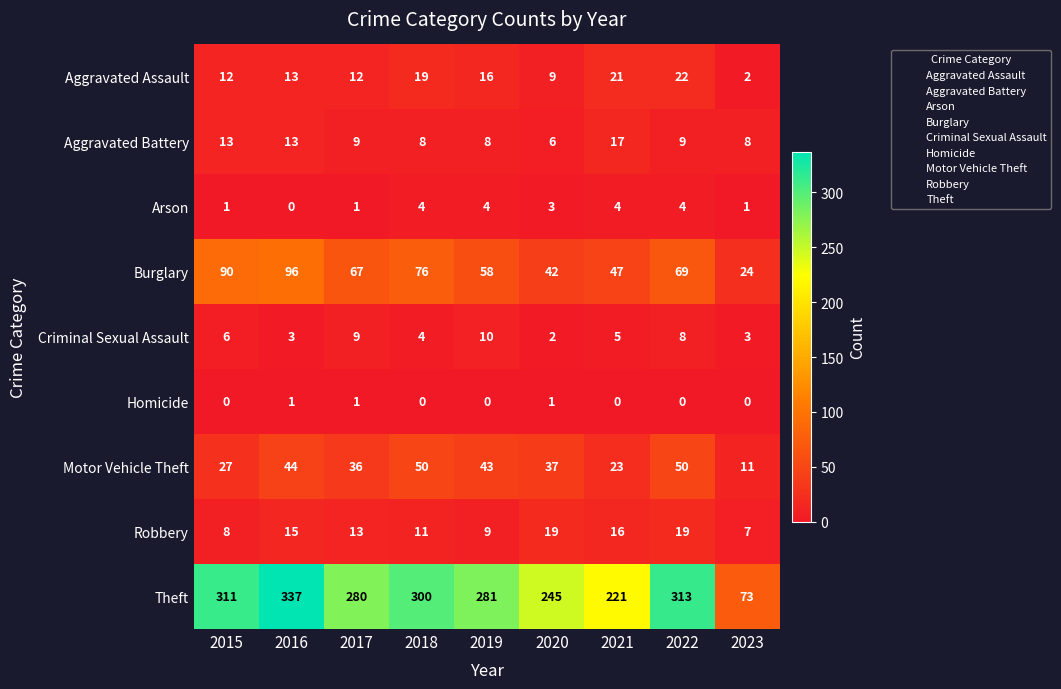

The value of Theft at 2016 is 584. True or false?

False